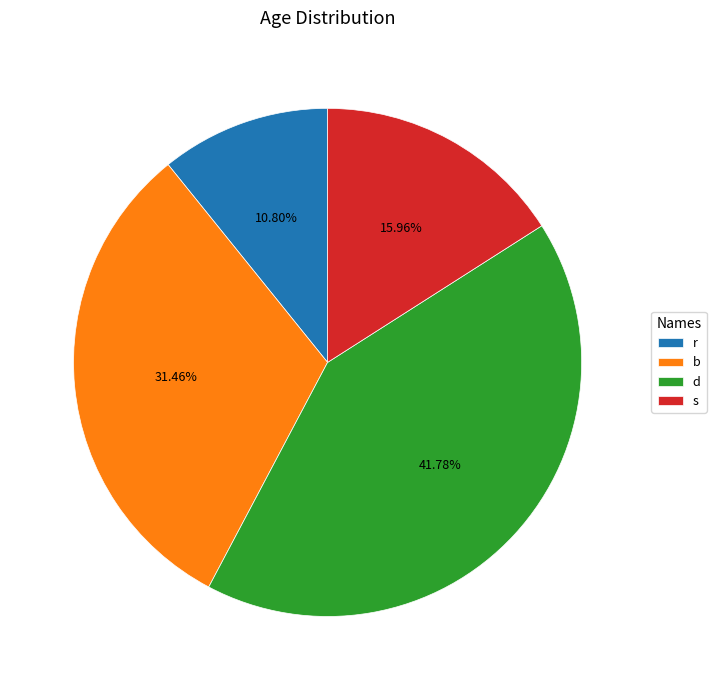

What is the smallest slice in the pie chart?

r